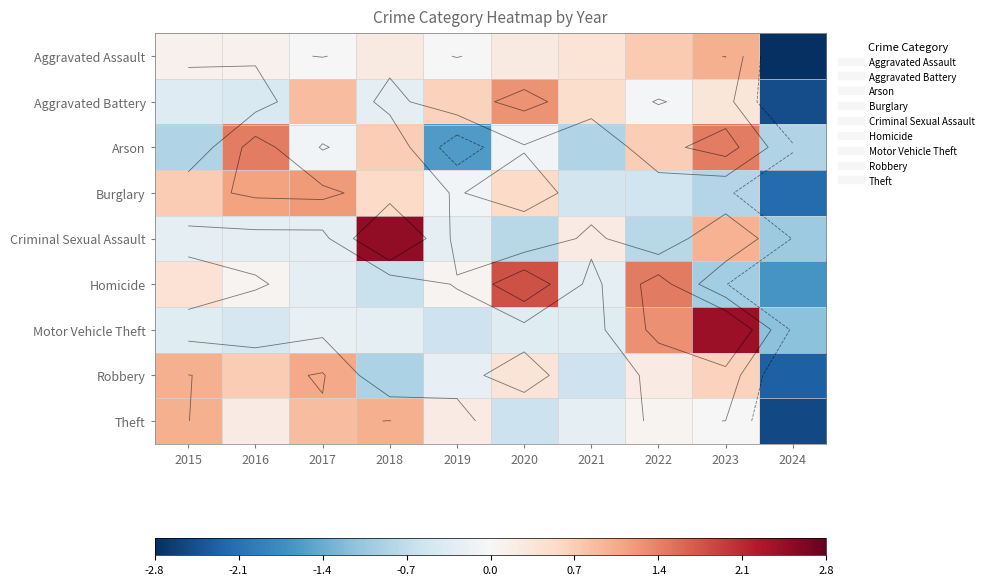

Which label corresponds to the largest value in the chart?

2018